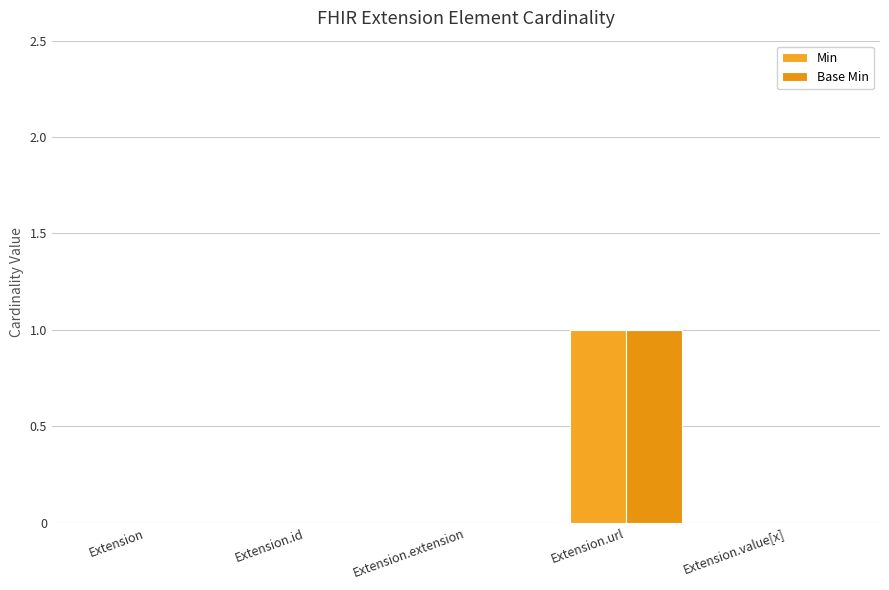

At which label is Min closest to 0?

Extension